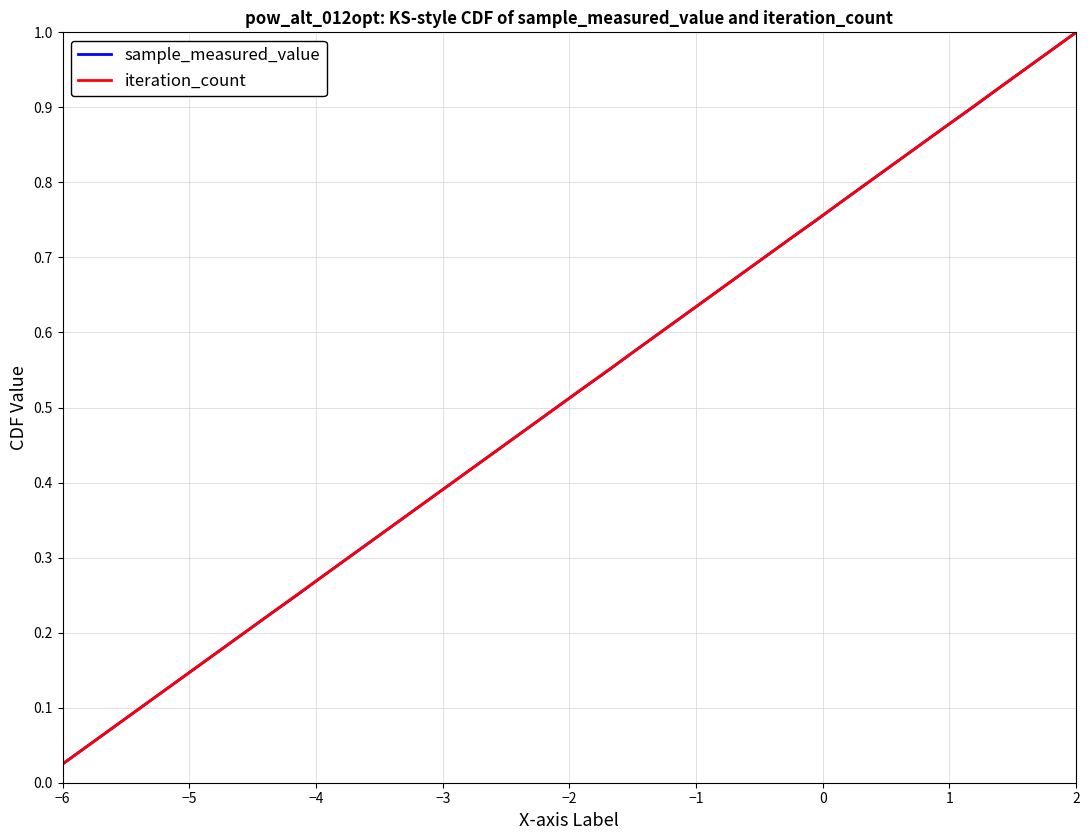

True or false: sample_measured_value and iteration_count cross at least once.

False